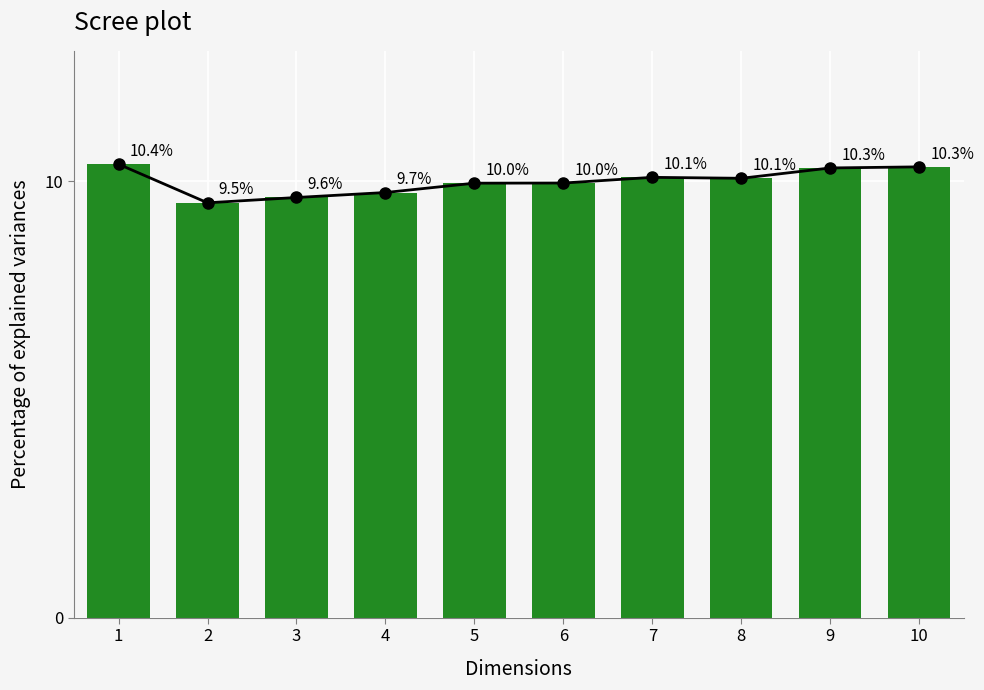

Which has a higher value, 4 or 9?

9